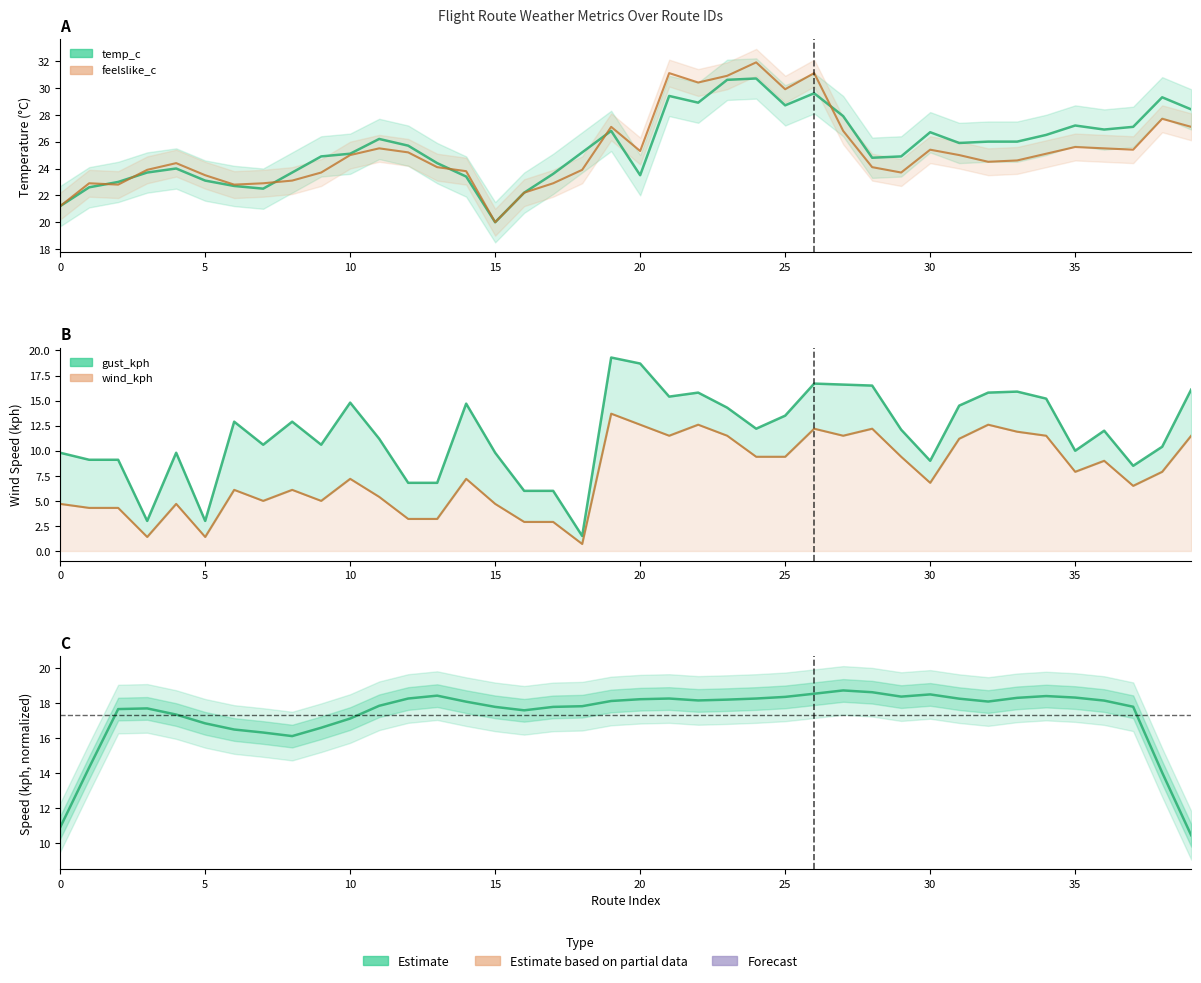

True or false: feelslike_c and gust_kph intersect in this chart.

False